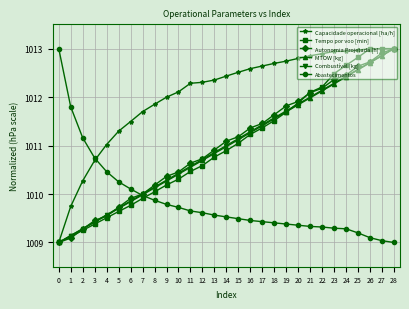

The value of Abastecimentos at 20 is 1421.6. True or false?

False